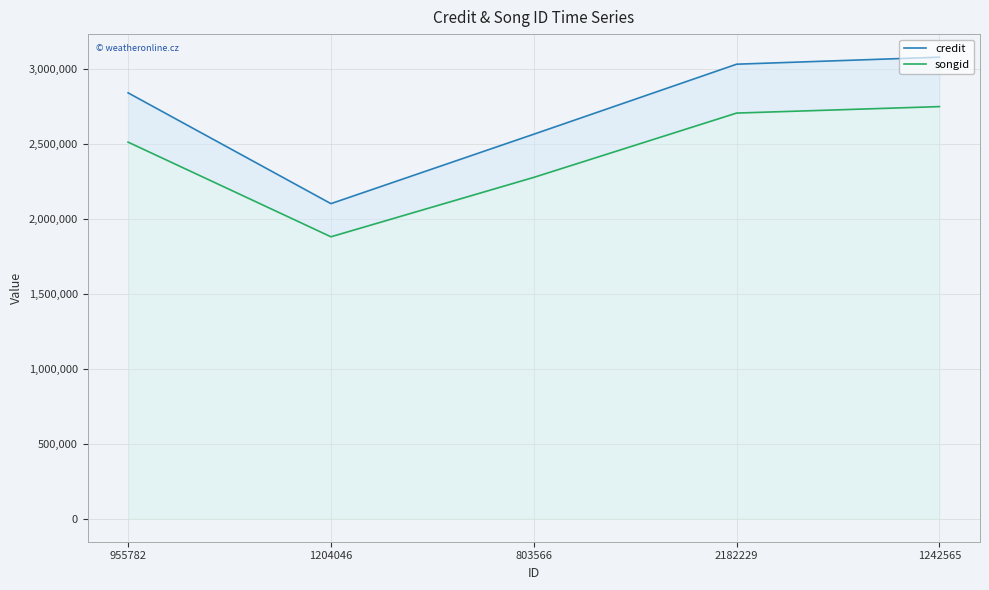

The songid series shows 3919947 at 1242565. True or false?

False